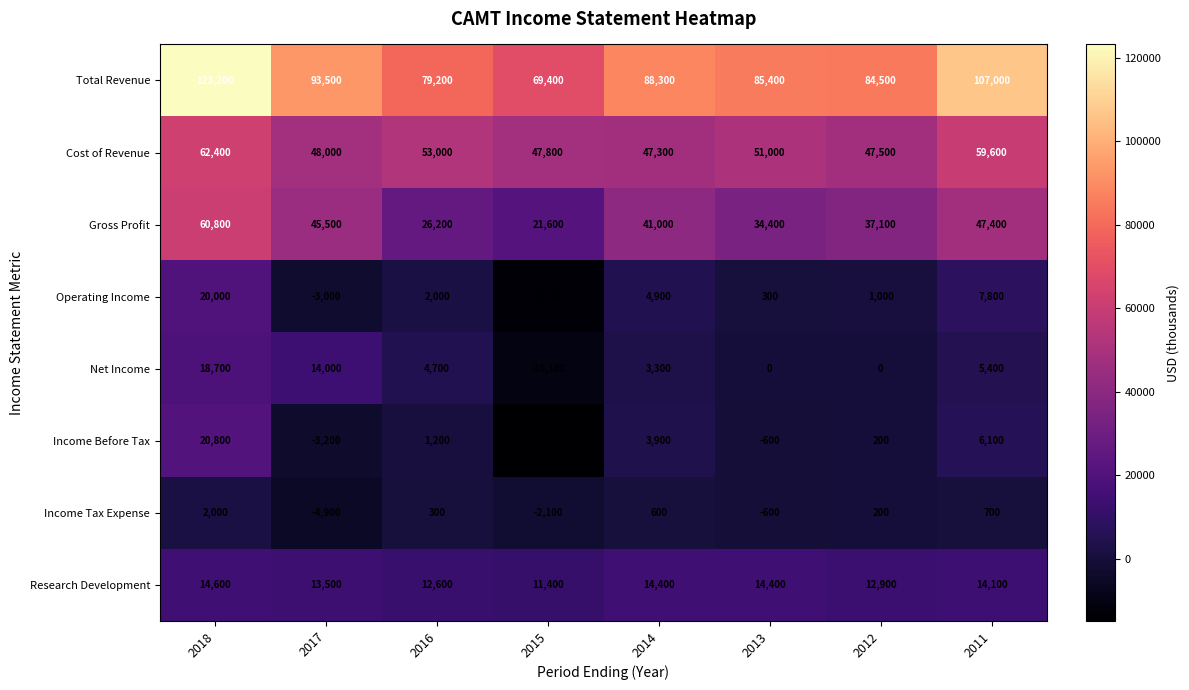

What is the minimum value shown in the chart?

-14900